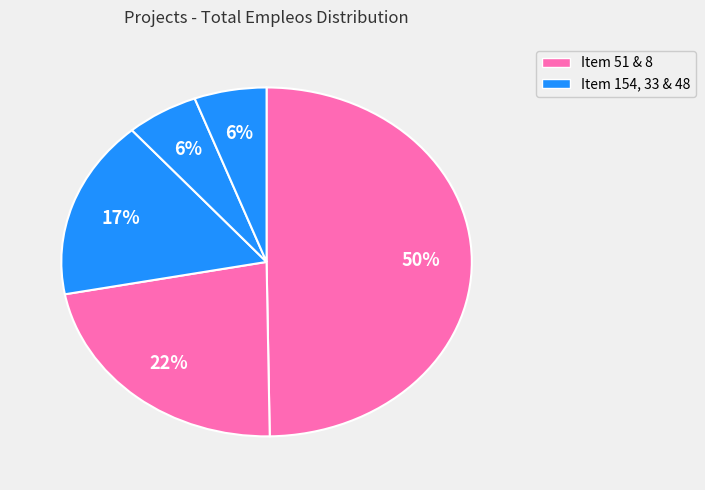

Count the number of slices in the pie.

5